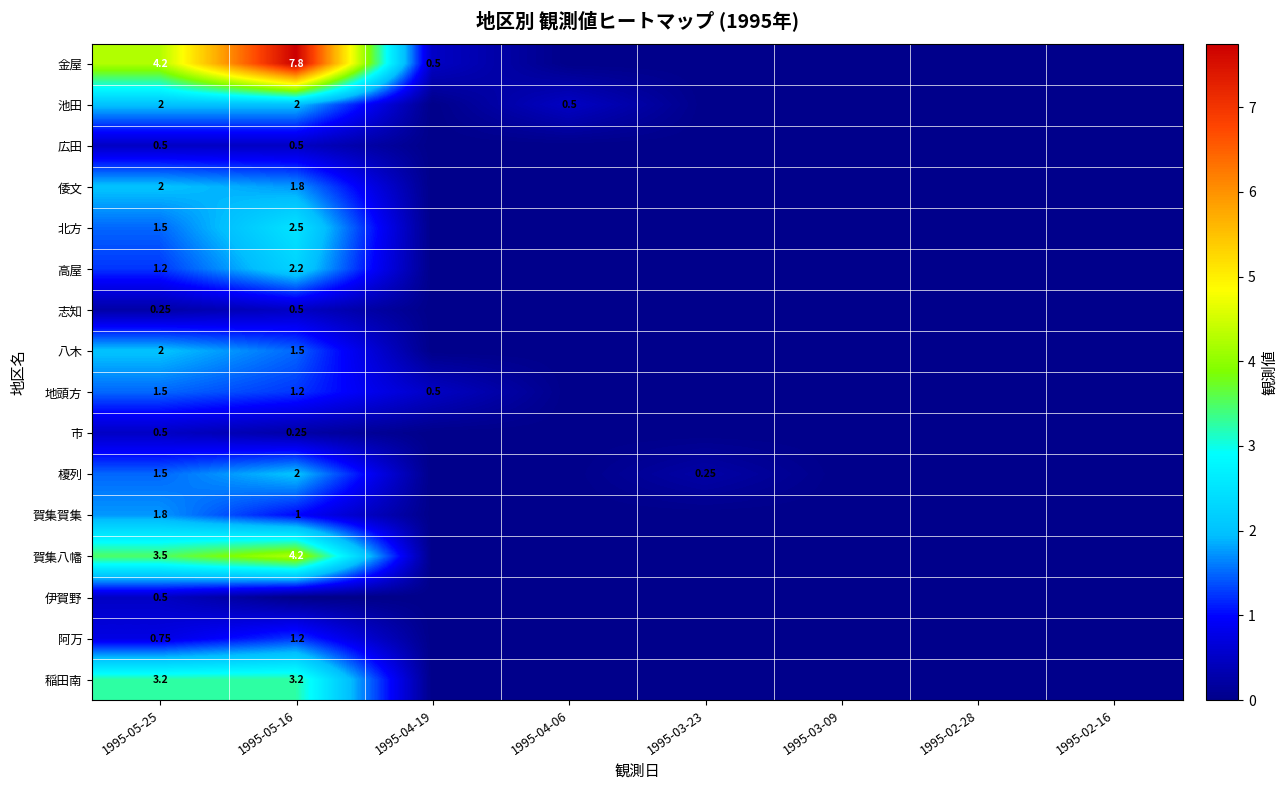

Is the value of 池田 at 1995-05-25 greater than the value of 市 at 1995-05-25?

Yes